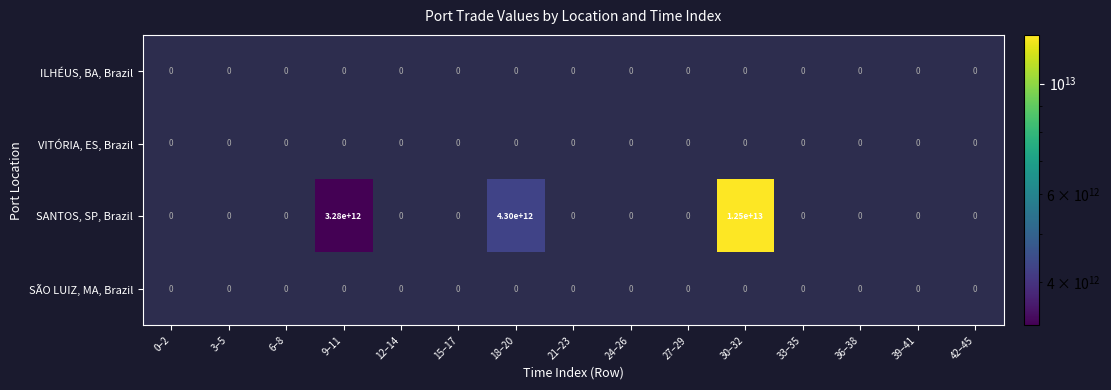

Rank the series by their average value, from lowest to highest.

ILHÉUS, BA, Brazil, VITÓRIA, ES, Brazil, SANTOS, SP, Brazil, SÃO LUIZ, MA, Brazil